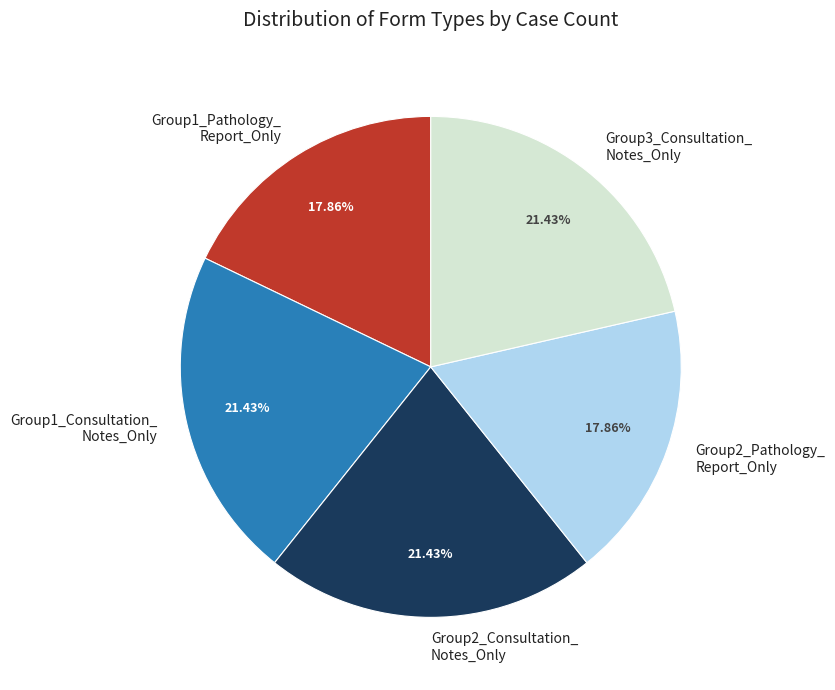

Combined, do Group1_Pathology_ Report_Only and Group2_Consultation_ Notes_Only account for over 50%?

No